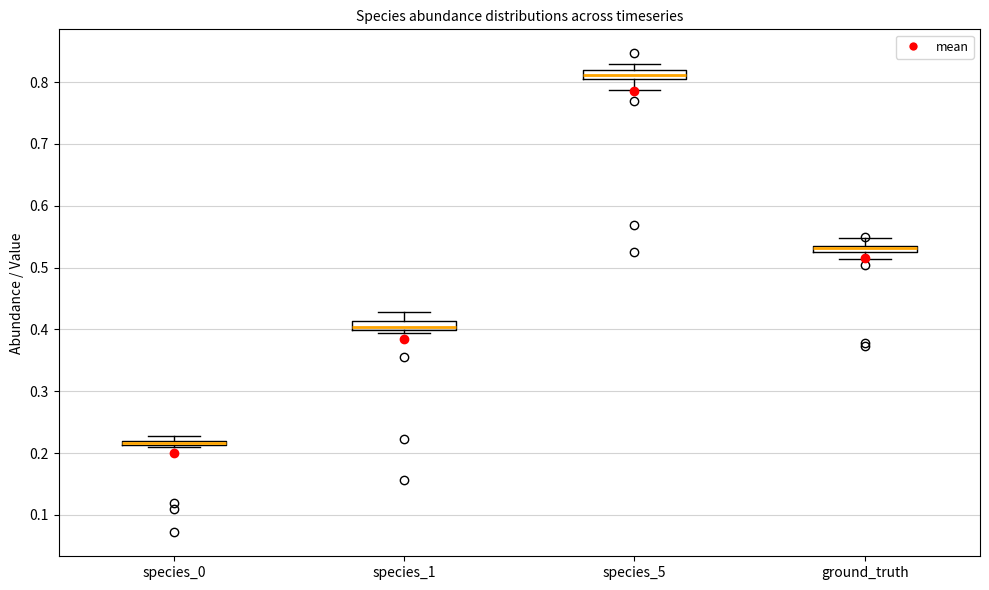

Where is the lower edge of the box for species_5 on the y-axis? The values are not printed on the chart, so give them approximately, as read against the axis.

0.80